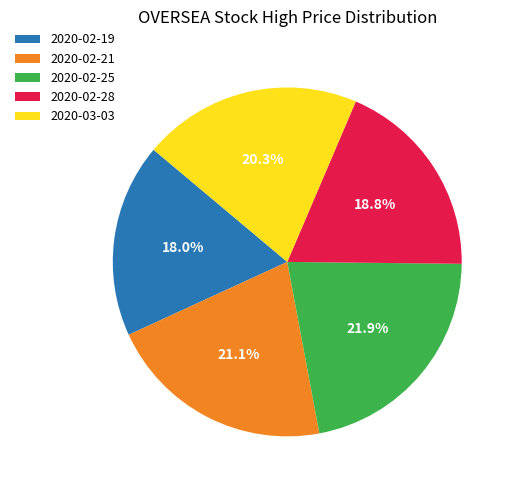

Do 2020-02-19 and 2020-02-28 together represent more than half of the pie?

No